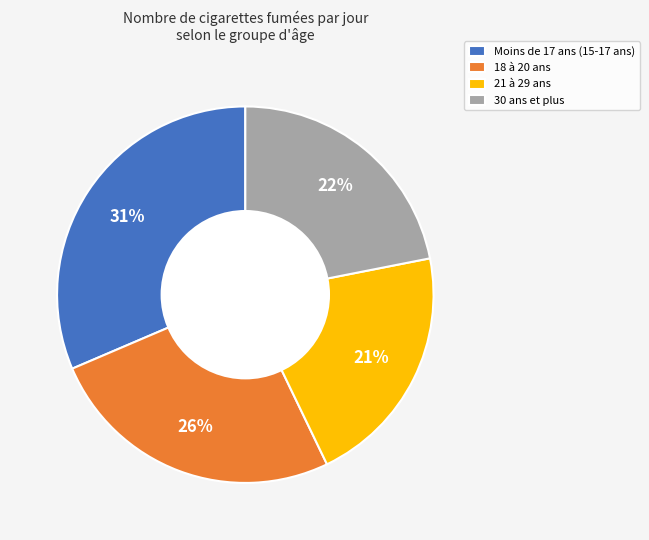

Which category has the smallest portion of the pie?

21 à 29 ans